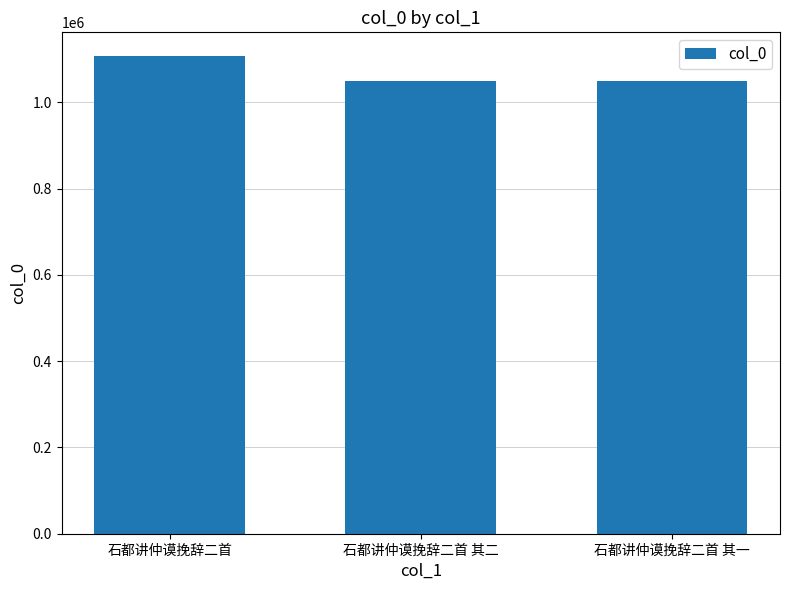

What is the difference between the values at 石都讲仲谟挽辞二首 其一 and 石都讲仲谟挽辞二首?

57823